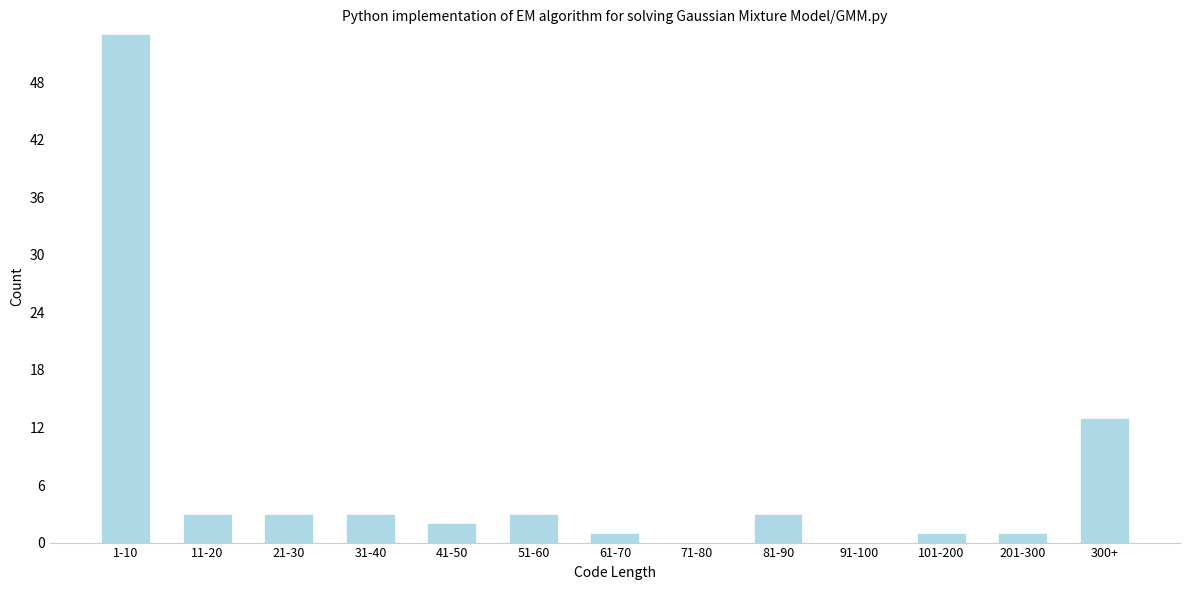

Reading right to left, what are all the values shown in this chart?

300+=13	201-300=1	101-200=1	91-100=0	81-90=3	71-80=0	61-70=1	51-60=3	41-50=2	31-40=3	21-30=3	11-20=3	1-10=53